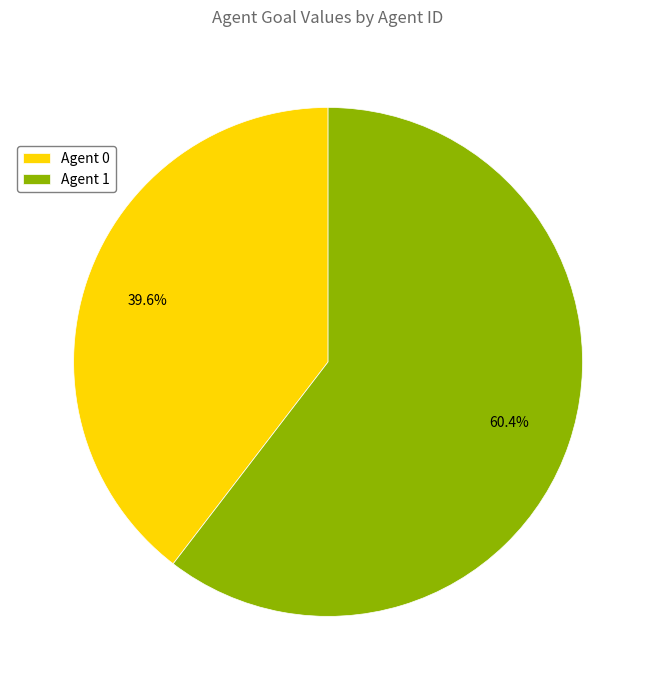

Is there a majority slice in this chart?

Yes